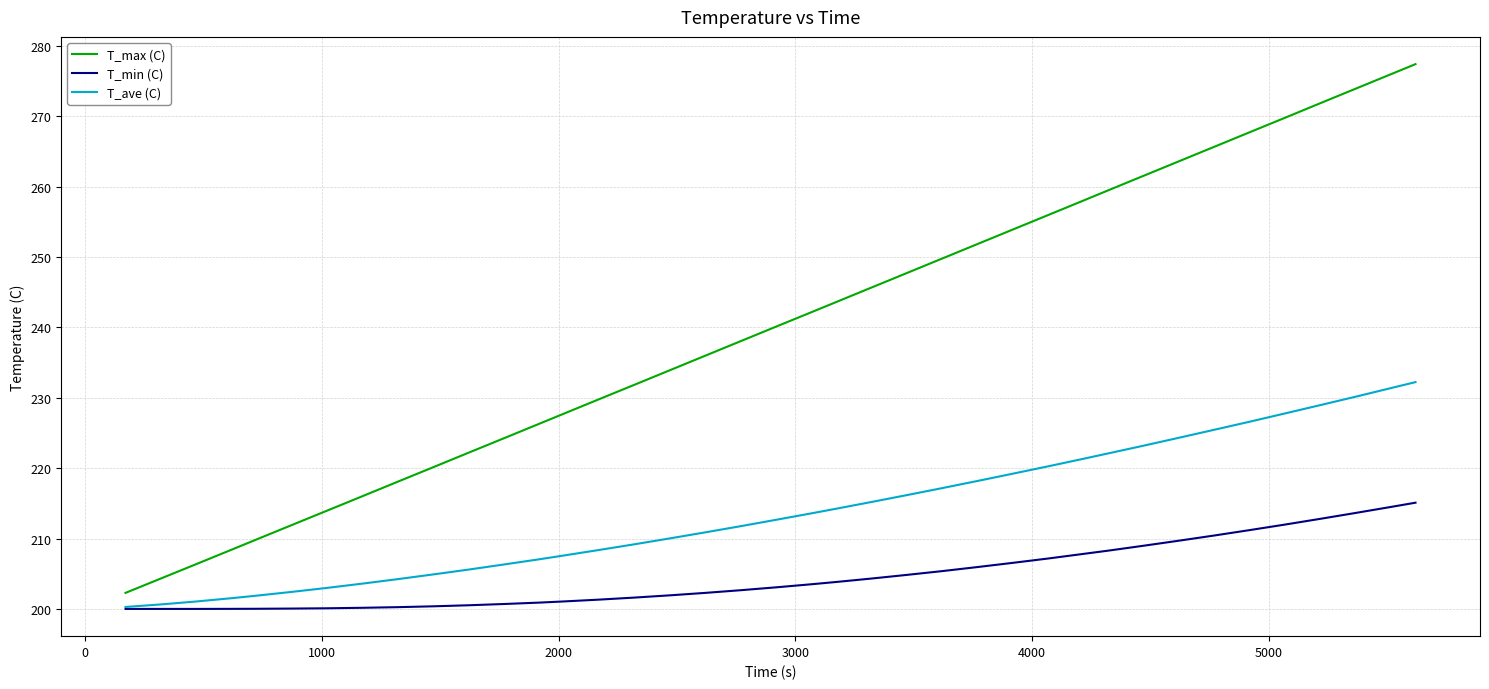

List the series in order of their overall mean, lowest first.

T_min (C), T_ave (C), T_max (C)